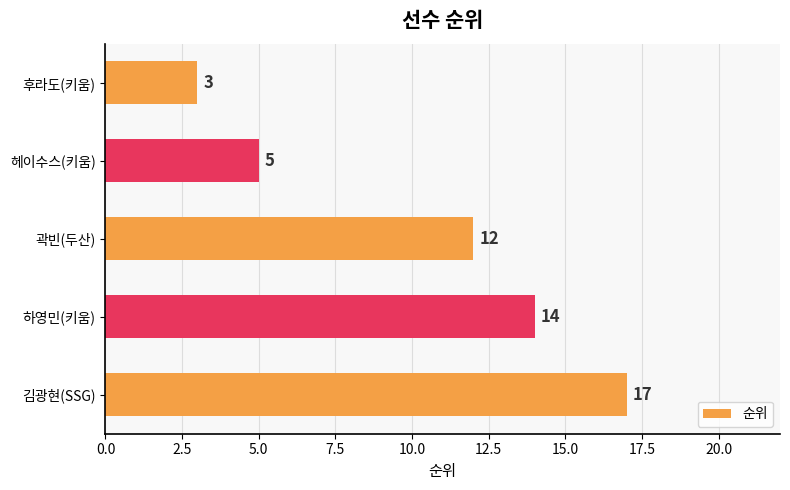

The value at 헤이수스(키움) is 8. True or false?

False